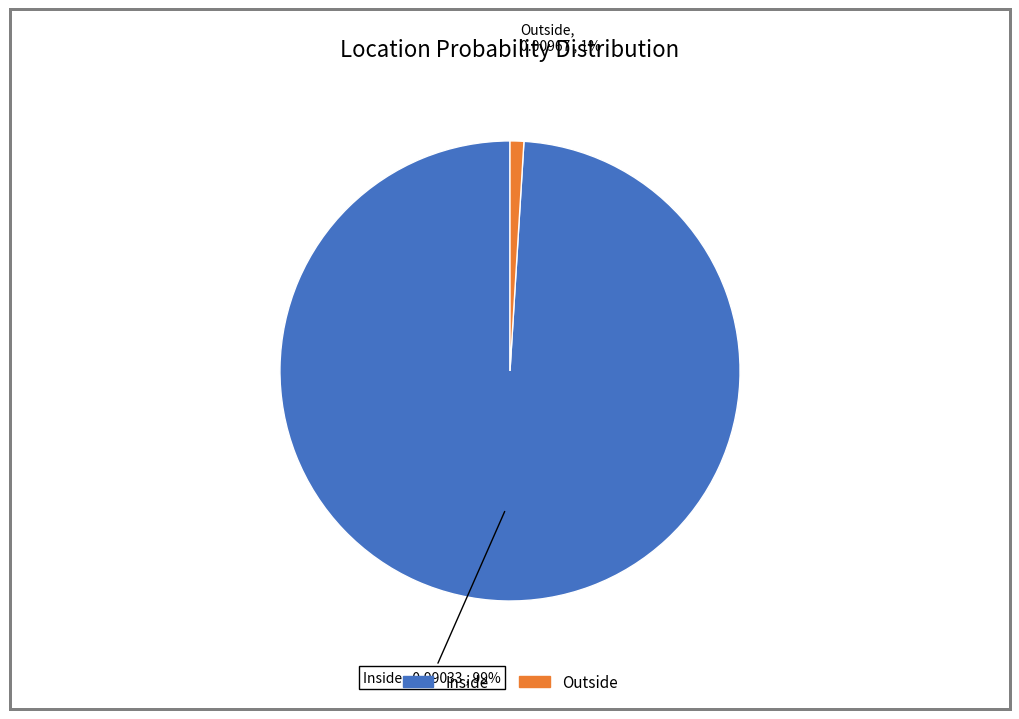

Is there a majority slice in this chart?

Yes